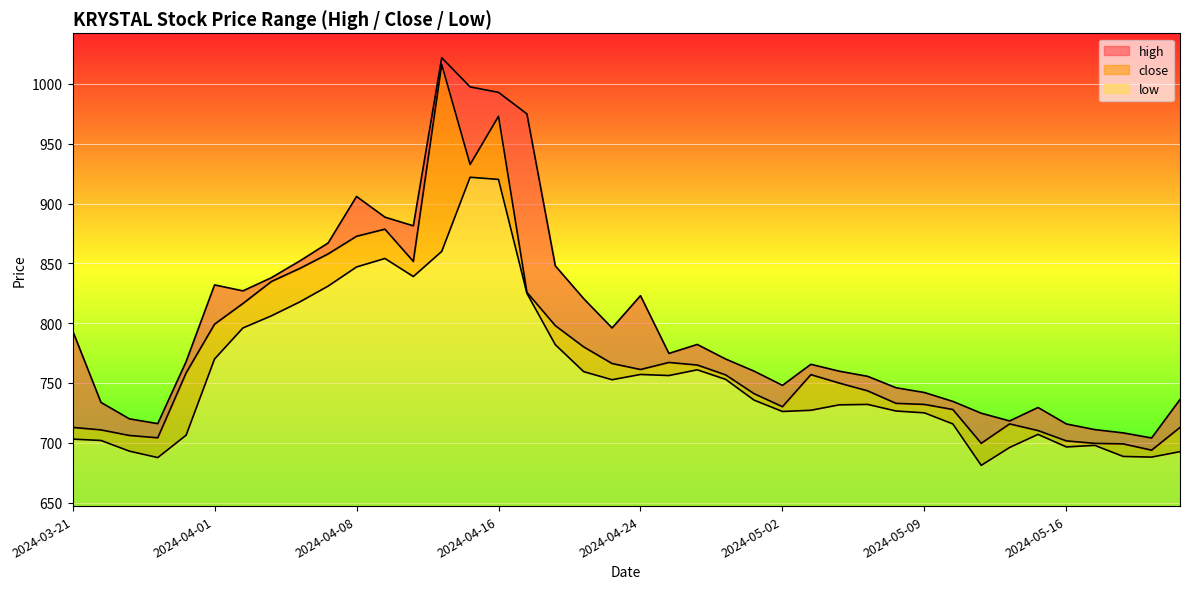

How many values in the high series exceed 770?

19